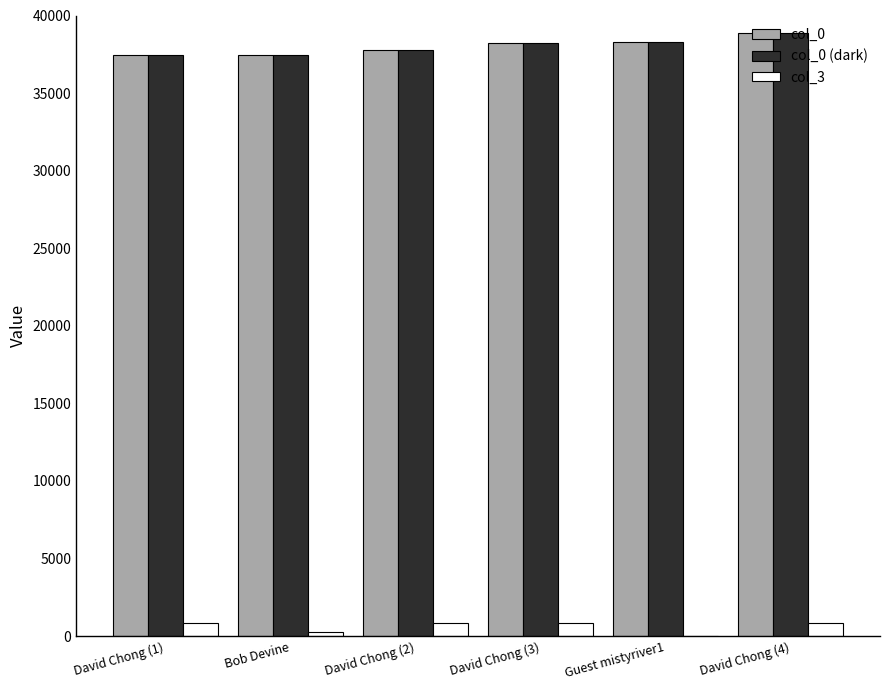

Count the number of categories in the chart.

6